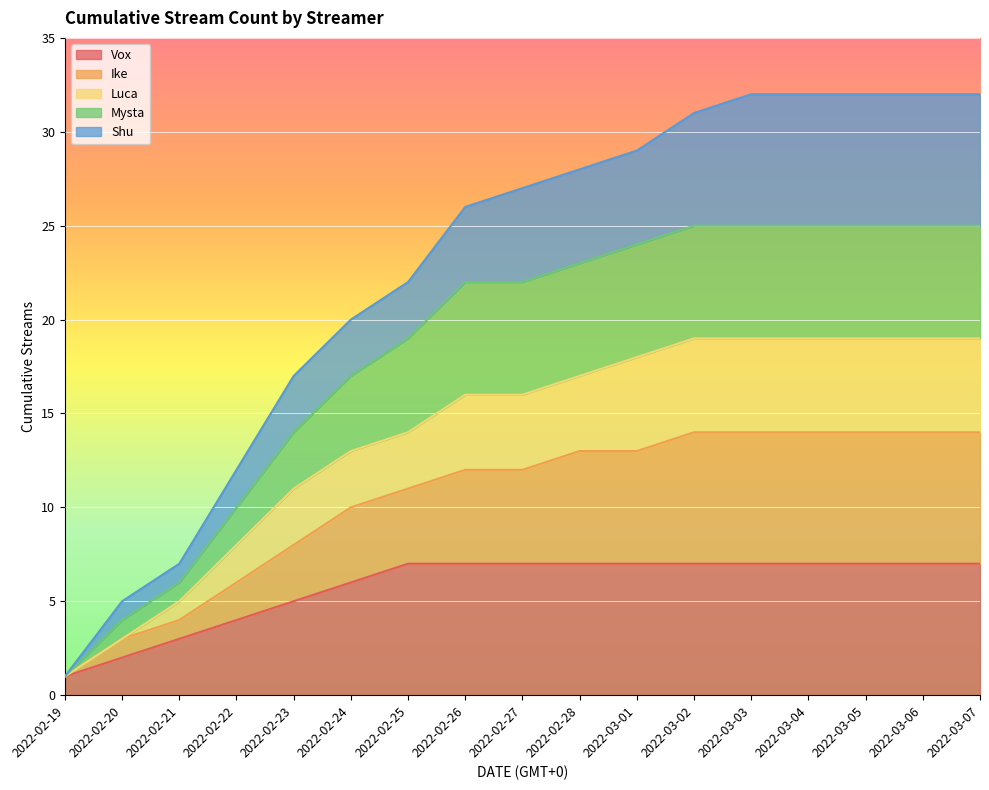

What is the label of the 6th point from the left?

2022-02-24